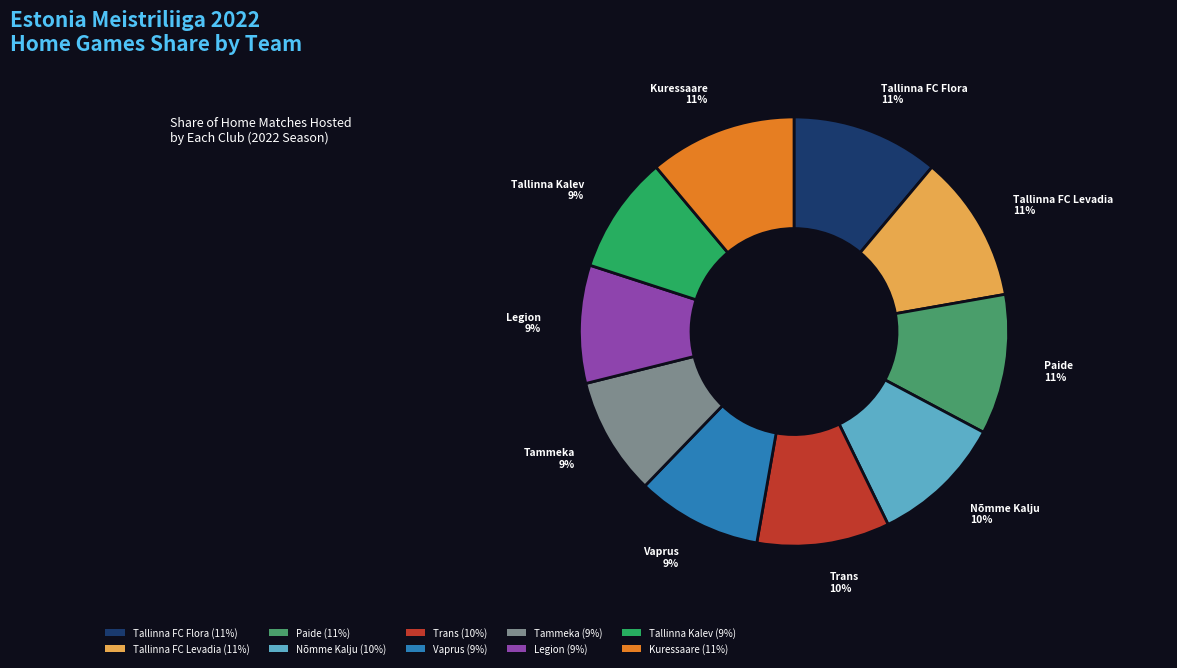

Is there any slice that represents more than half of the pie?

No